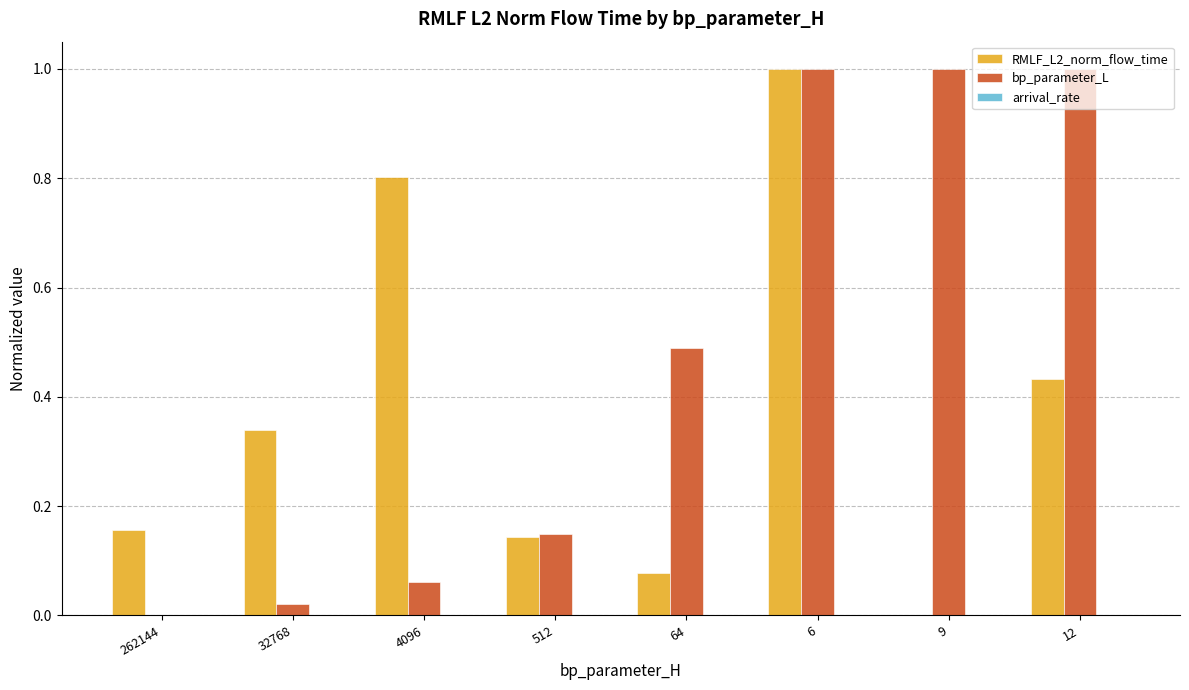

What is the sum of all RMLF_L2_norm_flow_time values?

3.0